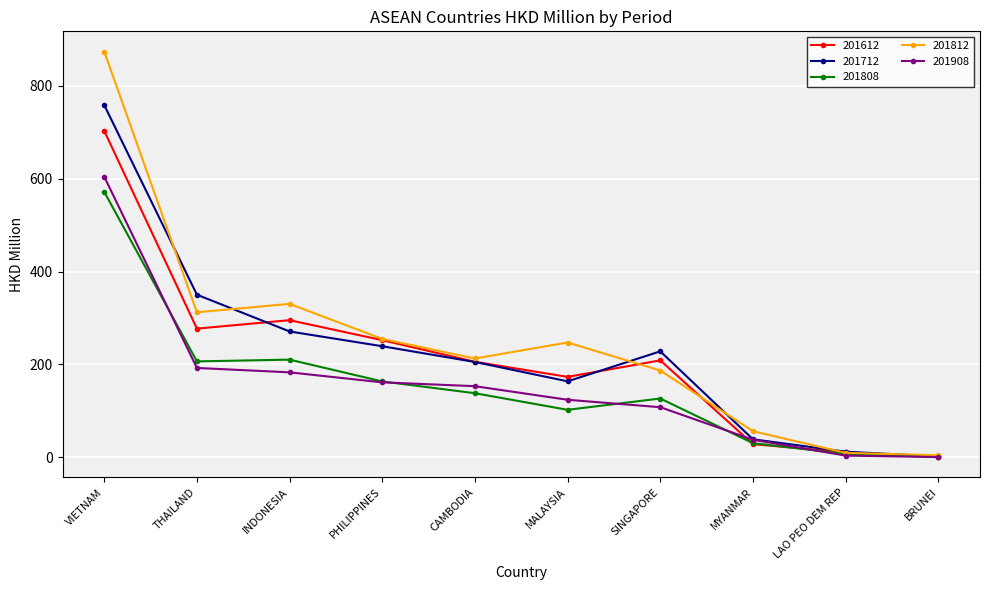

True or false: 201908 and 201612 cross at least once.

True